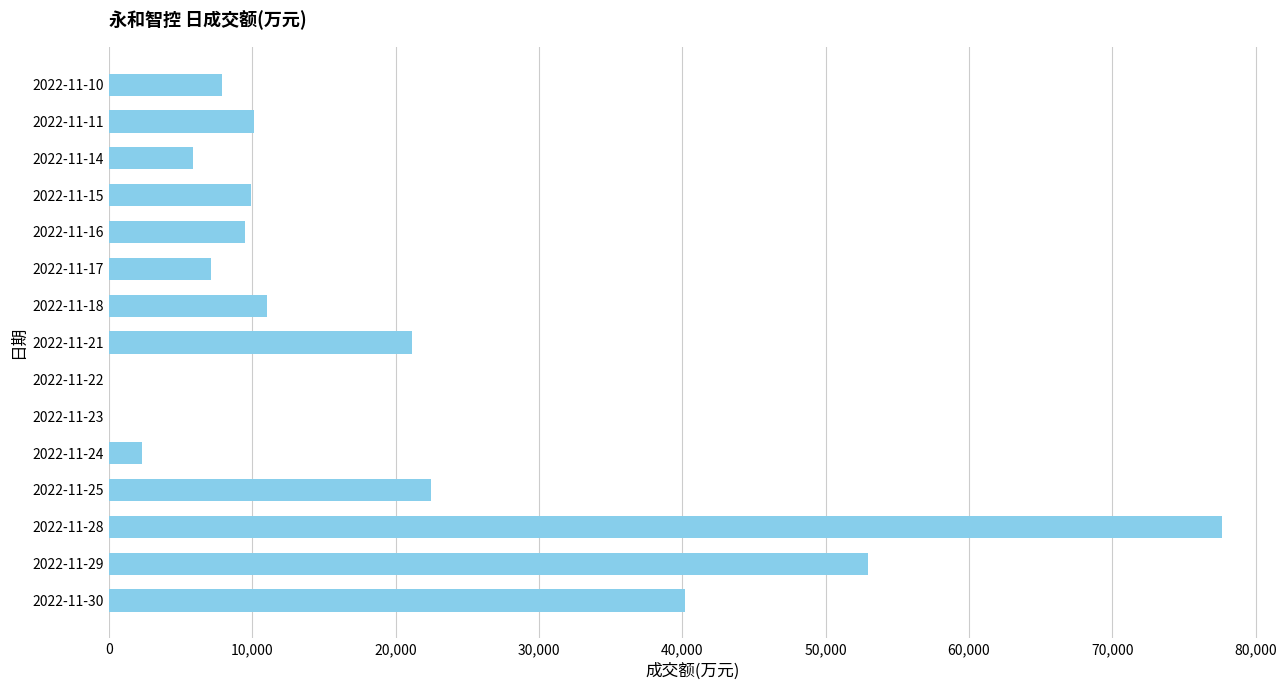

What is the ratio of the value at 2022-11-16 to the value at 2022-11-17?

1.3